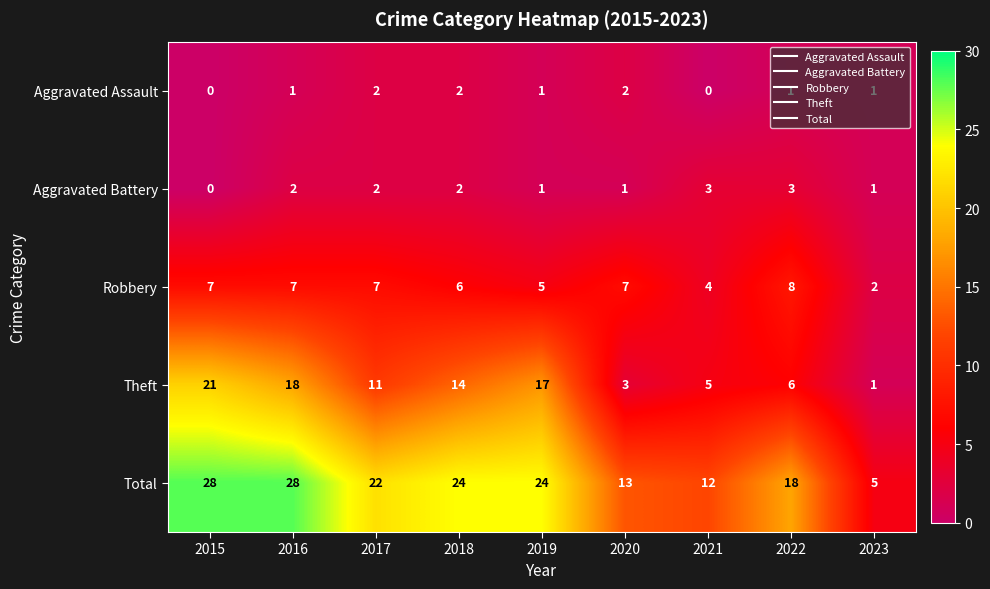

What is the difference between the maximum and minimum values in the Theft series?

20